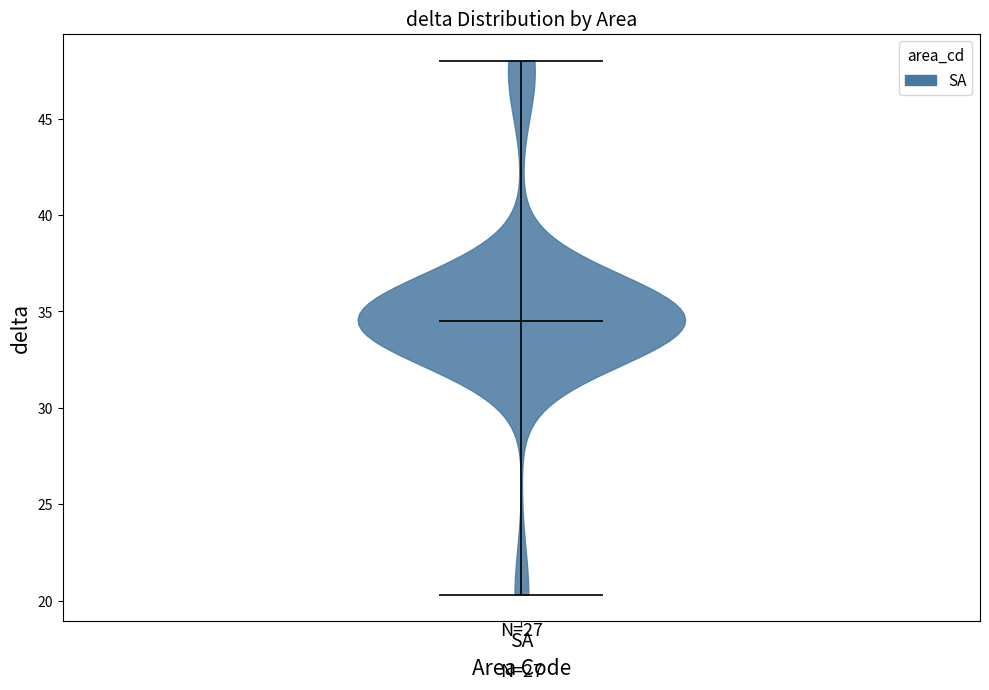

Read this violin plot against the y-axis: where its median line is, and the lowest and highest points the violin reaches. The values are not printed on the chart, so give them approximately, as read against the axis.

median line 34.5, lowest point 20.5, highest point 48.0